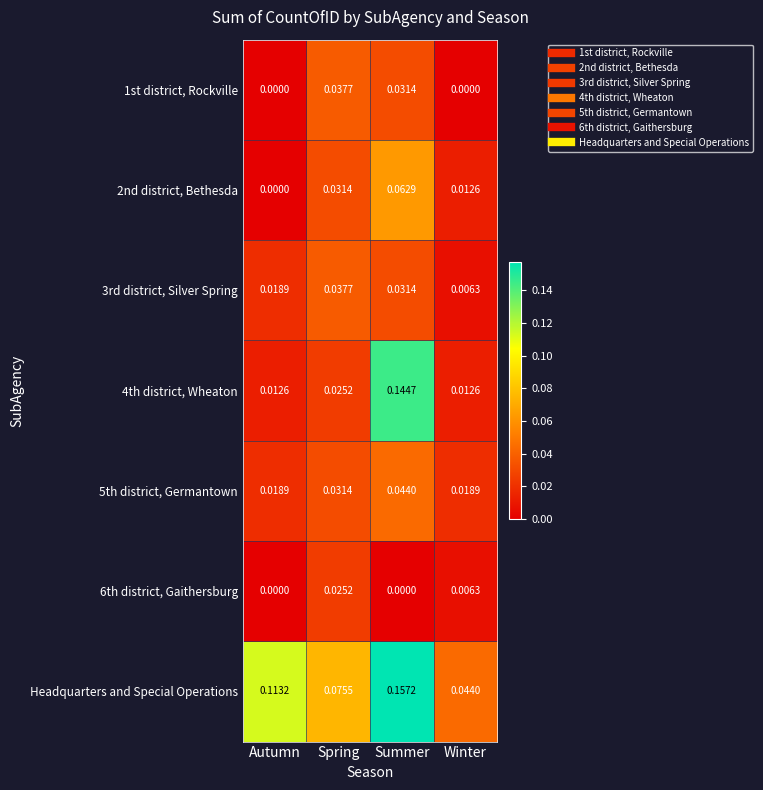

At which label is 3rd district, Silver Spring closest to 0?

Winter